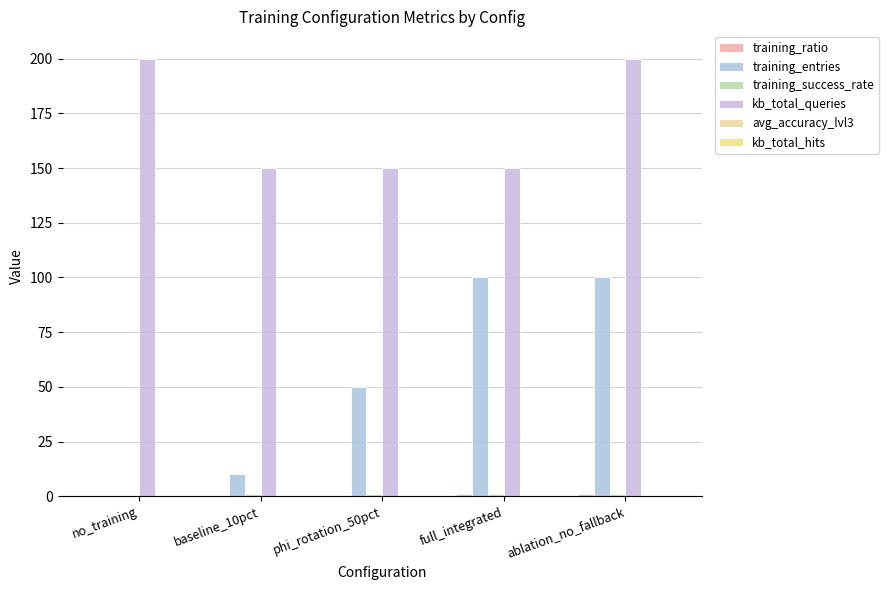

Rank the categories by avg_accuracy_lvl3 value from highest to lowest.

baseline_10pct, phi_rotation_50pct, full_integrated, no_training, ablation_no_fallback